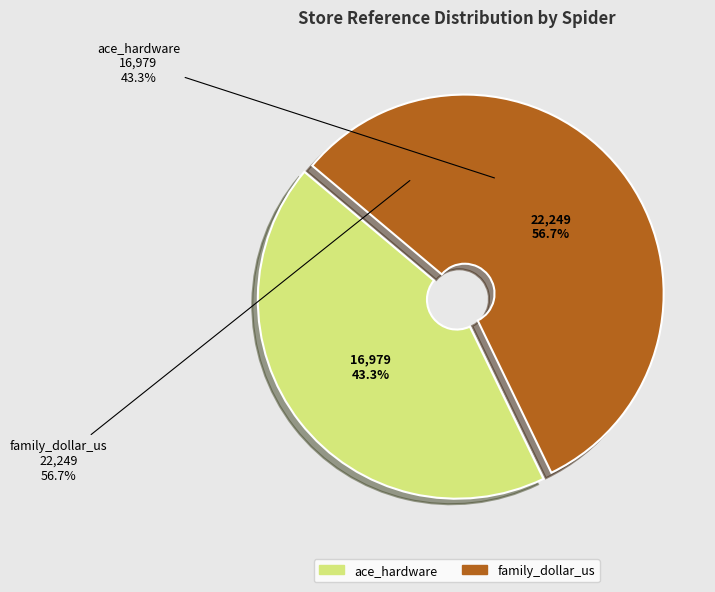

How many segments does this pie chart have?

2